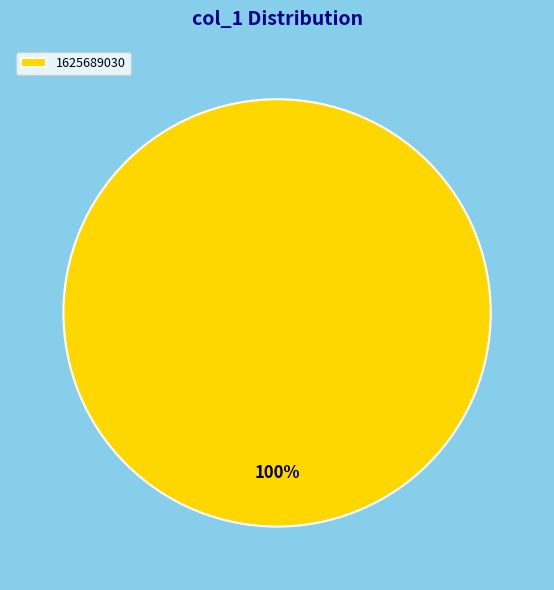

Rank the categories by value from lowest to highest.

1625689030